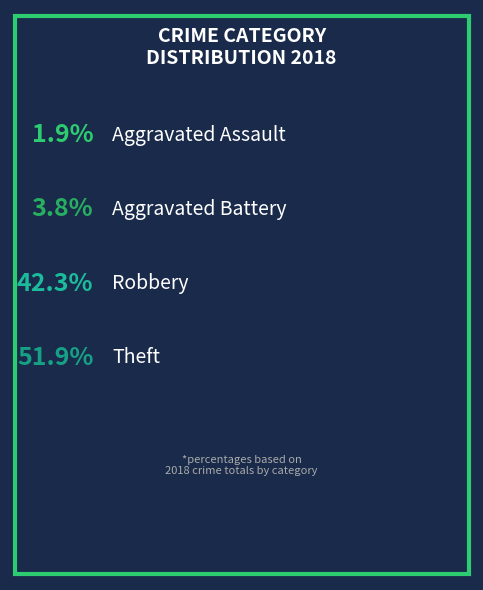

Between Theft and Aggravated Assault, which is larger?

Theft